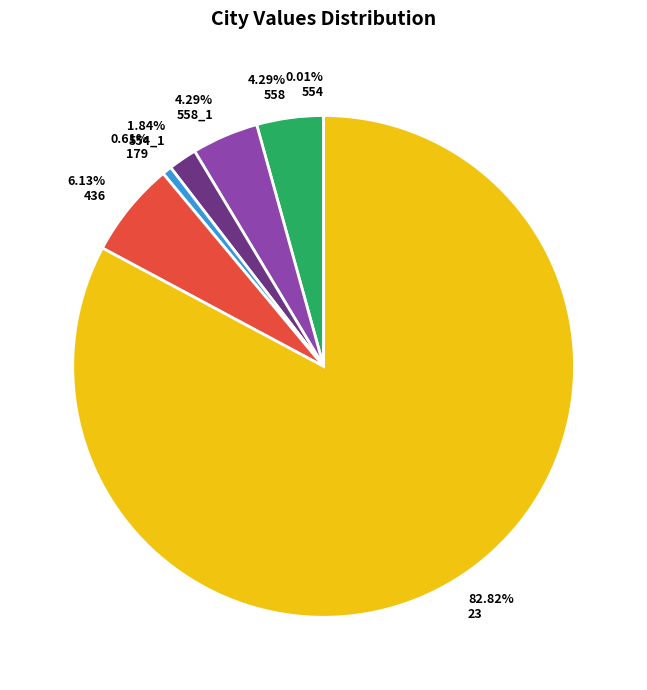

Which slice is the largest?

82.82% 23